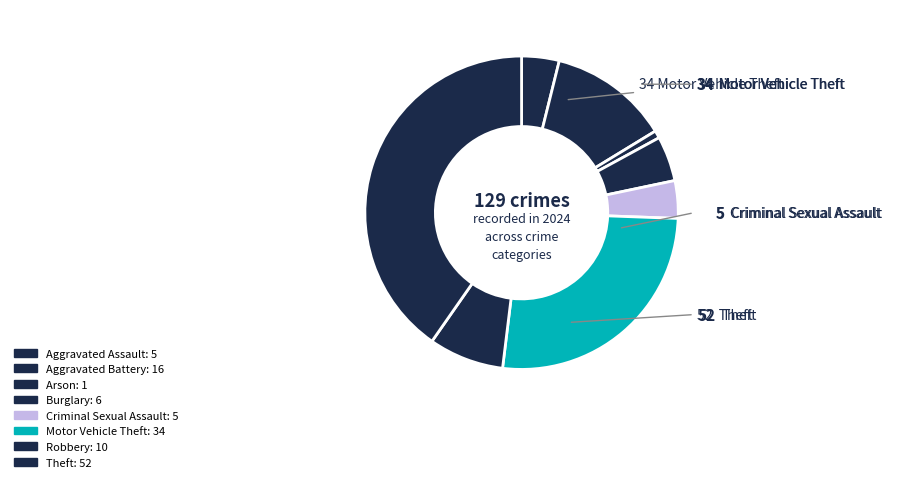

Count the number of slices in the pie.

8